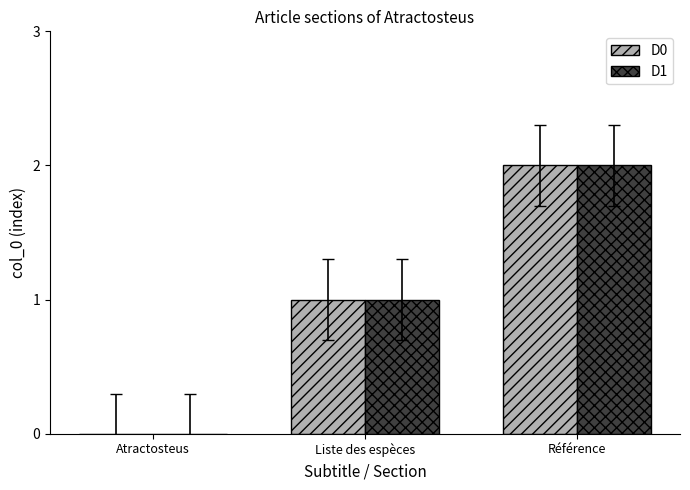

What is the sum of the D1 values at Référence and Liste des espèces?

3